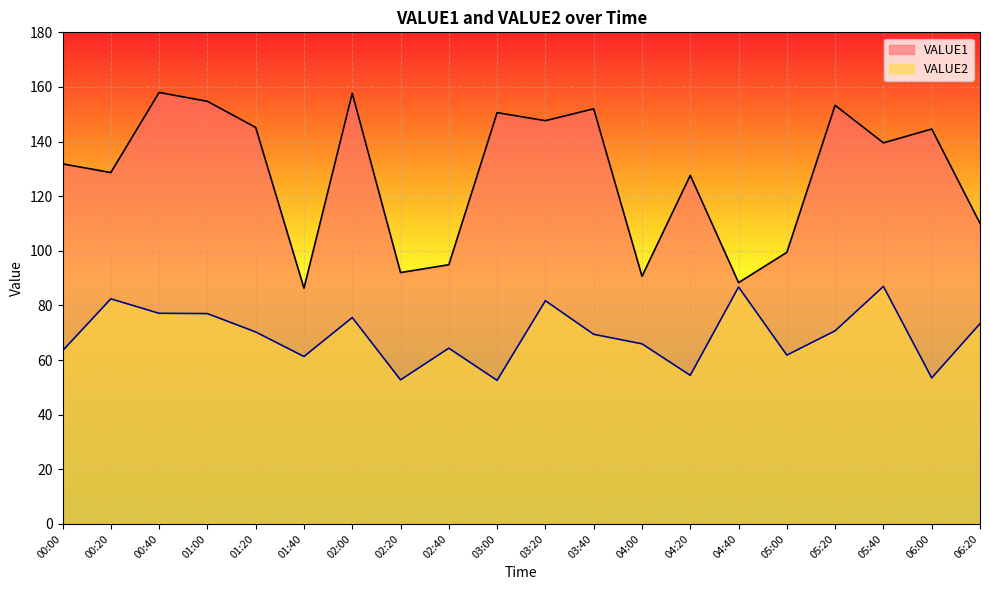

List the labels in order of VALUE2 value, largest first.

05:40, 04:40, 00:20, 03:20, 00:40, 01:00, 02:00, 06:20, 05:20, 01:20, 03:40, 04:00, 02:40, 00:00, 05:00, 01:40, 04:20, 06:00, 02:20, 03:00